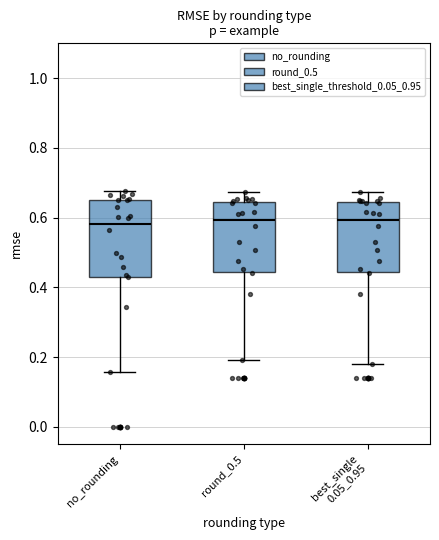

Reading left to right, transcribe this box plot: for each box, give where its median line is, the range the box spans, and where its two whiskers end, as read against the y-axis. The values are not printed on the chart, so give them approximately, as read against the axis.

no_rounding: median 0.58, box 0.44 to 0.66, whiskers 0.16 to 0.68
round_0.5: median 0.60, box 0.44 to 0.64, whiskers 0.20 to 0.68
best_single 0.05_0.95: median 0.60, box 0.44 to 0.64, whiskers 0.18 to 0.68